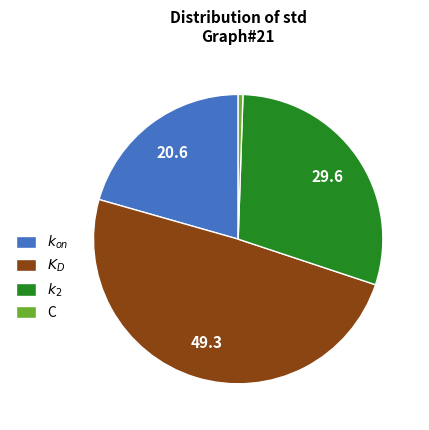

Does $K_D$ represent more than half of the total?

No